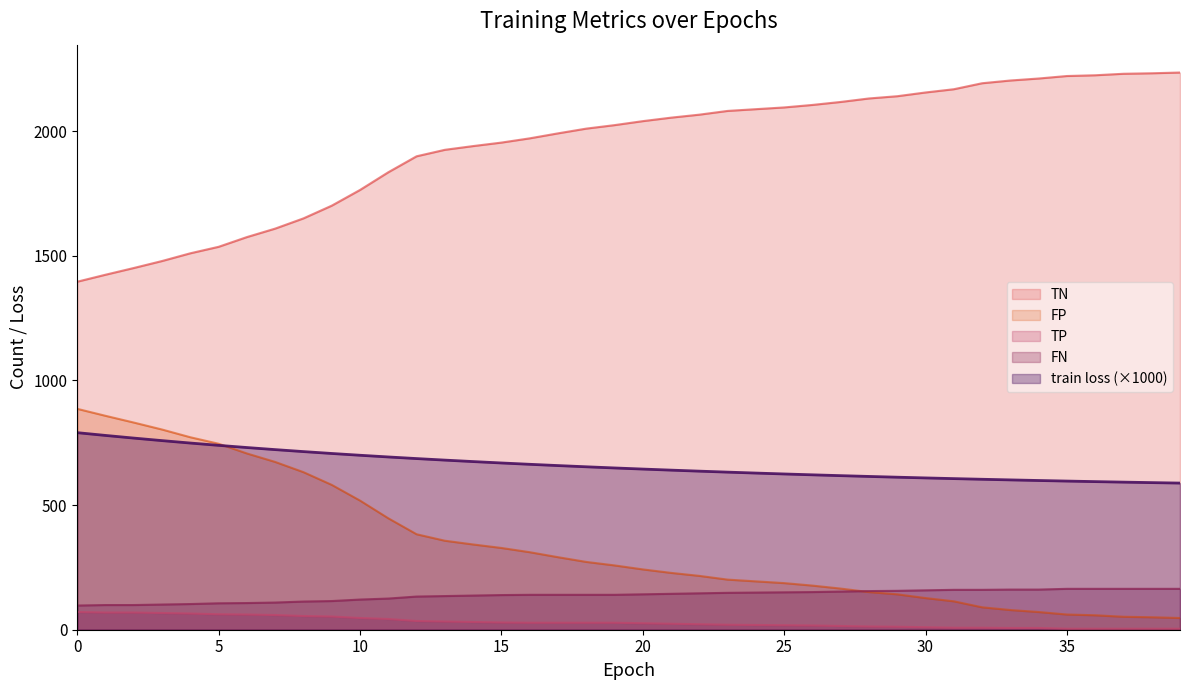

What is the value of the FP point at the 4th from the left?

803.0